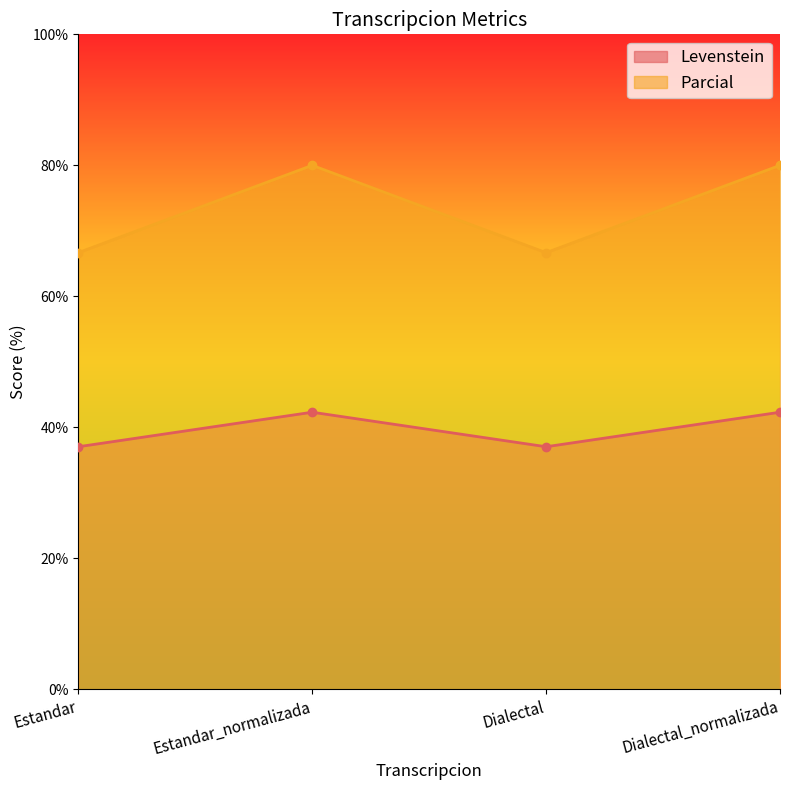

Rank the series at Estandar from highest to lowest value.

Parcial, Levenstein